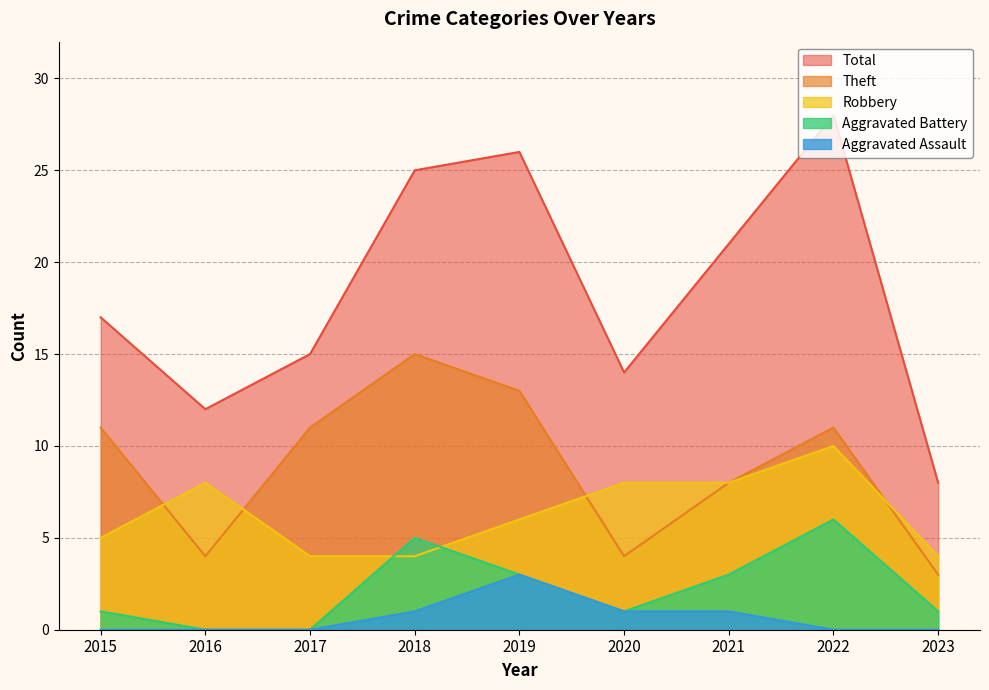

Reading left to right, extract all data points from this chart.

Robbery: 5	8	4	4	6	8	8	10	4
Theft: 11	4	11	15	13	4	8	11	3
Aggravated Battery: 1	0	0	5	3	1	3	6	1
Aggravated Assault: 0	0	0	1	3	1	1	0	0
Total: 17	12	15	25	26	14	21	28	8